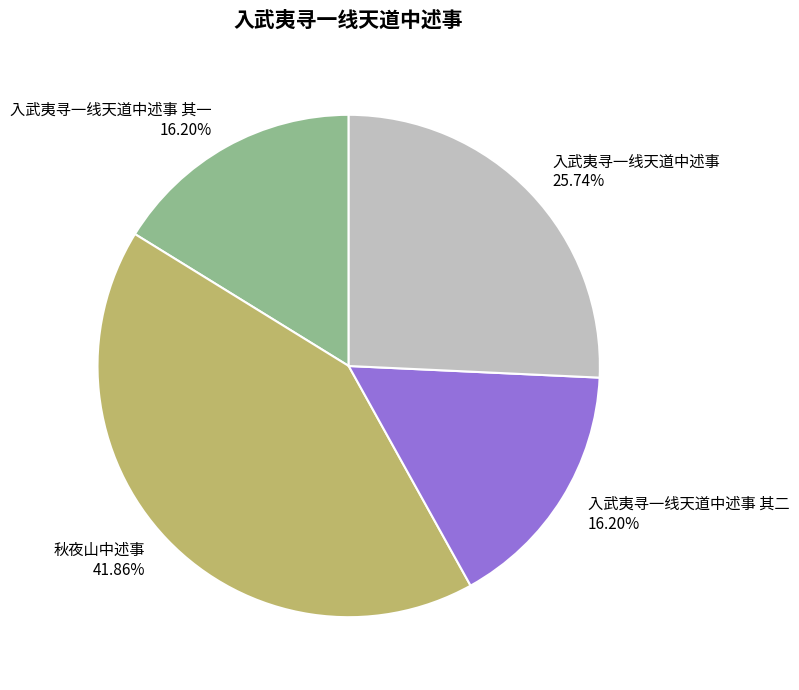

To the nearest percent, what is the difference between the 入武夷寻一线天道中述事 其一 and 入武夷寻一线天道中述事 slice percentages?

10%